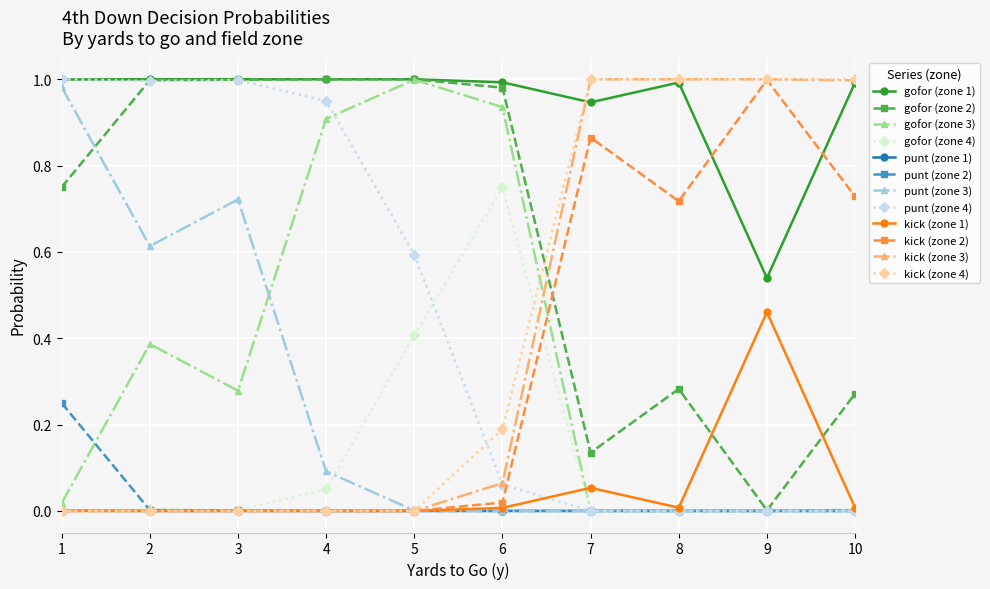

The value of kick (zone 4) at 2 is 0.0. True or false?

True